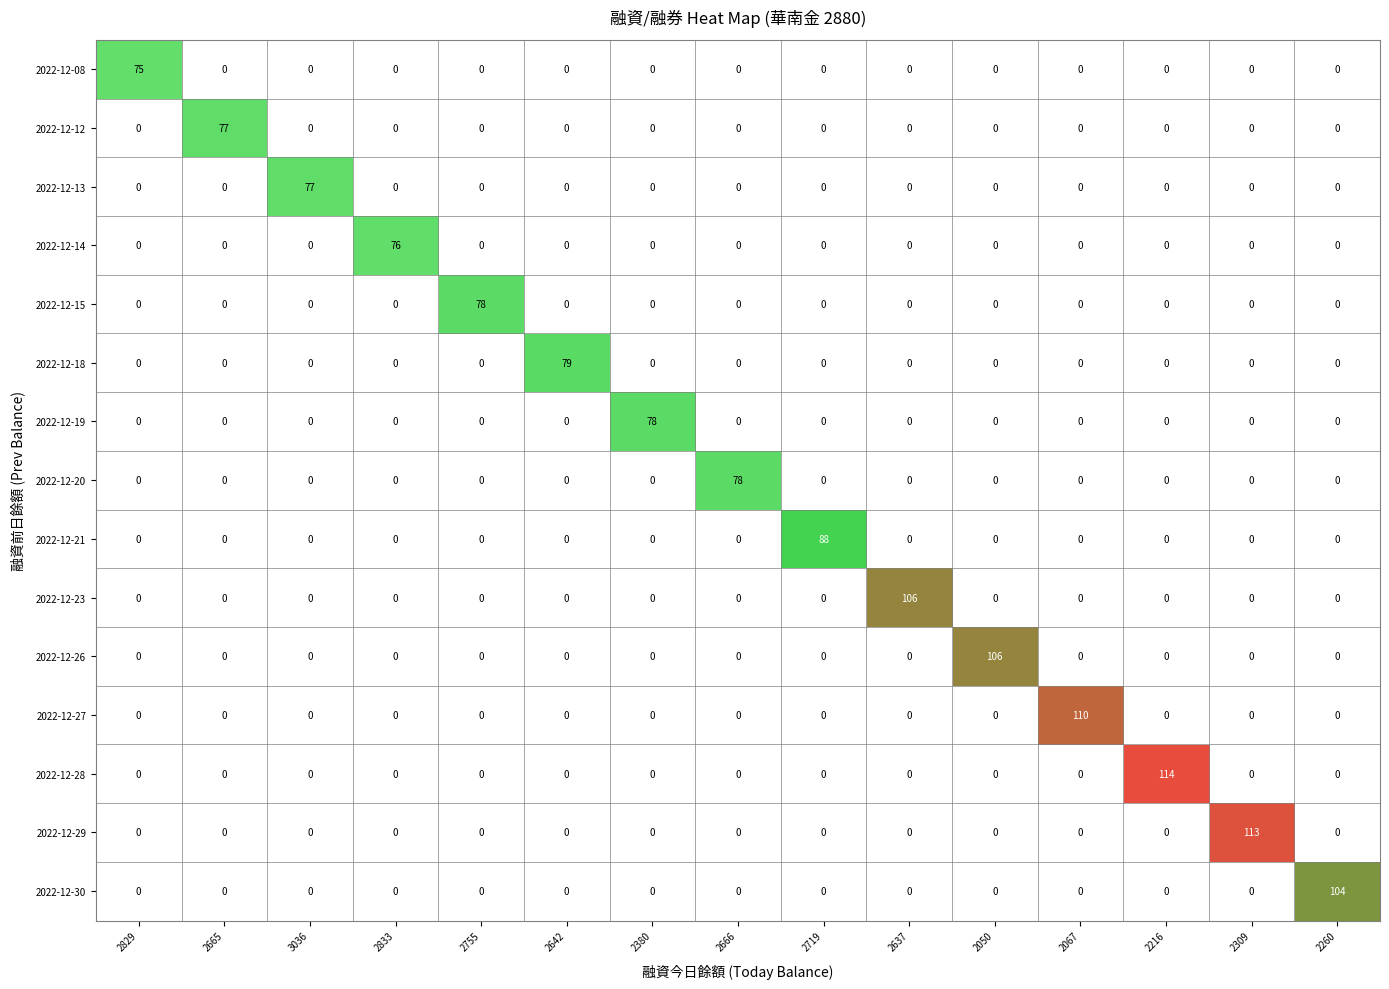

What is the spread (max minus min) of values at 2755?

78